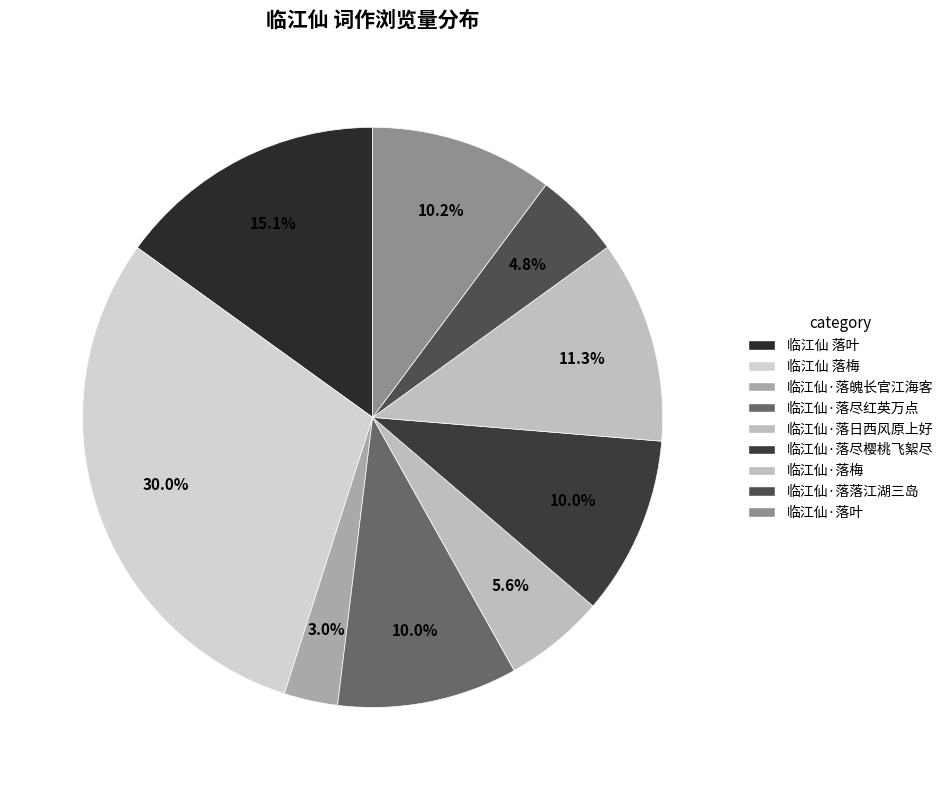

Does any single category account for the majority?

No